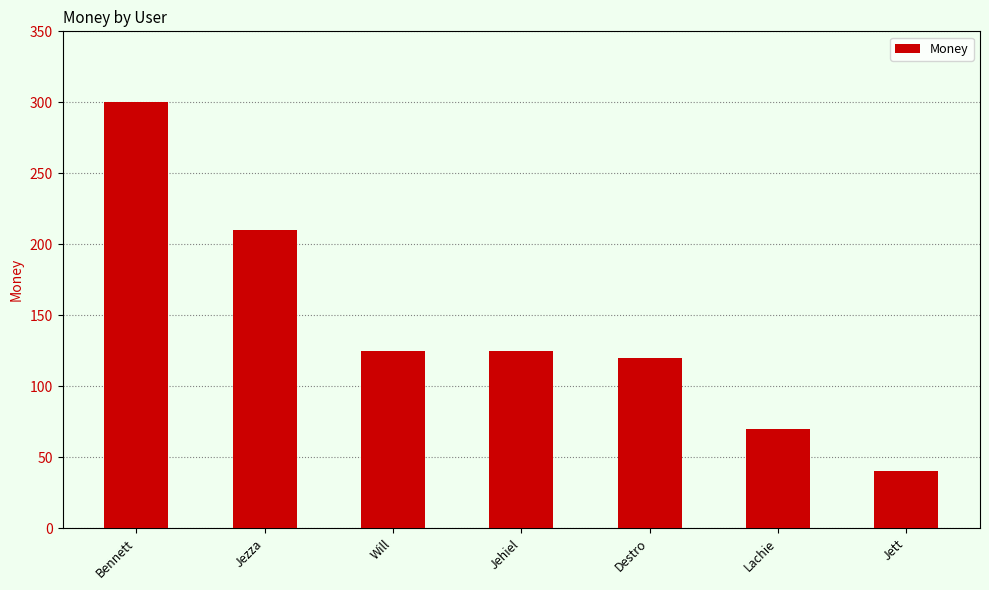

Which has a higher value, Lachie or Jett?

Lachie